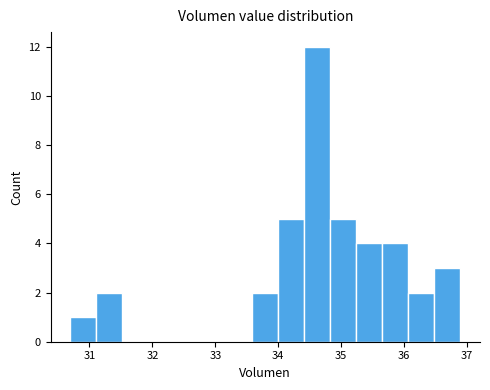

Over which range of the x-axis is the bar tallest?

34.4 to 34.8